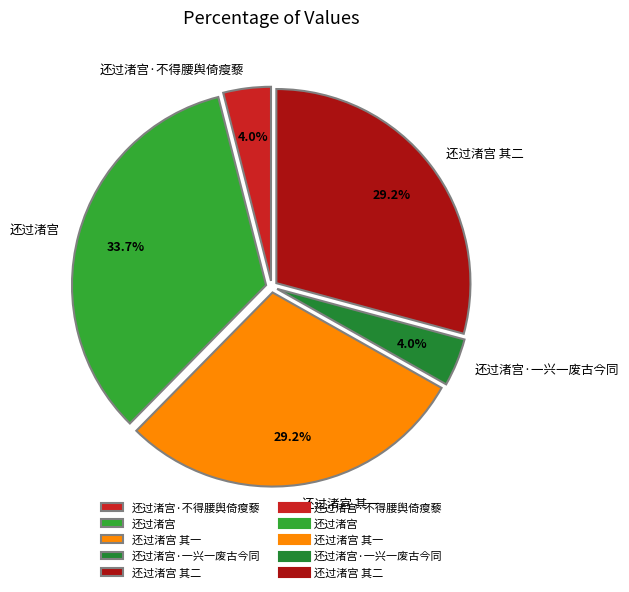

What portion of the pie excludes 还过渚宫·一兴一废古今同?

96.0%